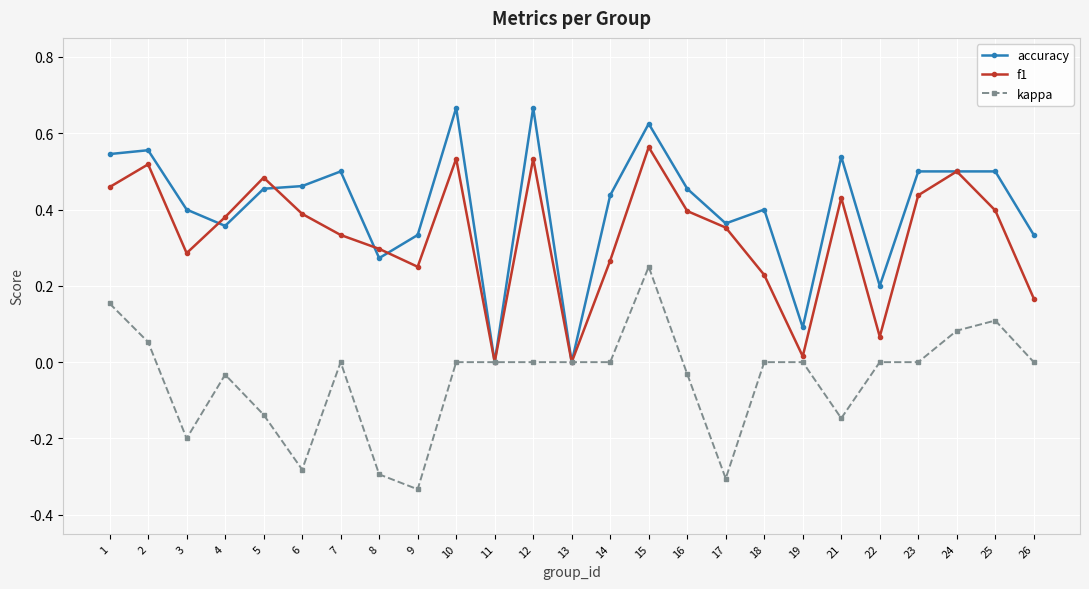

At which category does accuracy reach its first local valley?

4